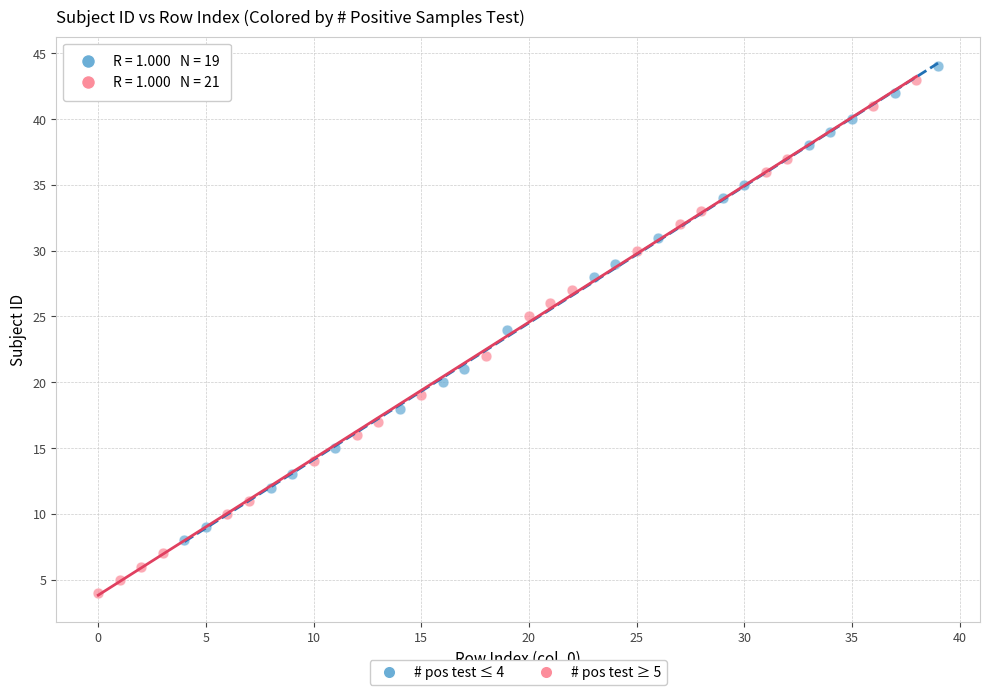

Which series has the widest spread of Y values?

# pos test ≥ 5